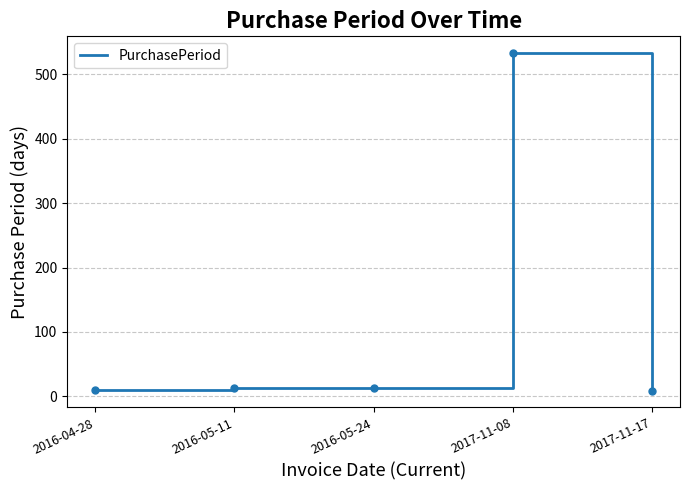

Is it true that the value at 2017-11-08 is 533?

True